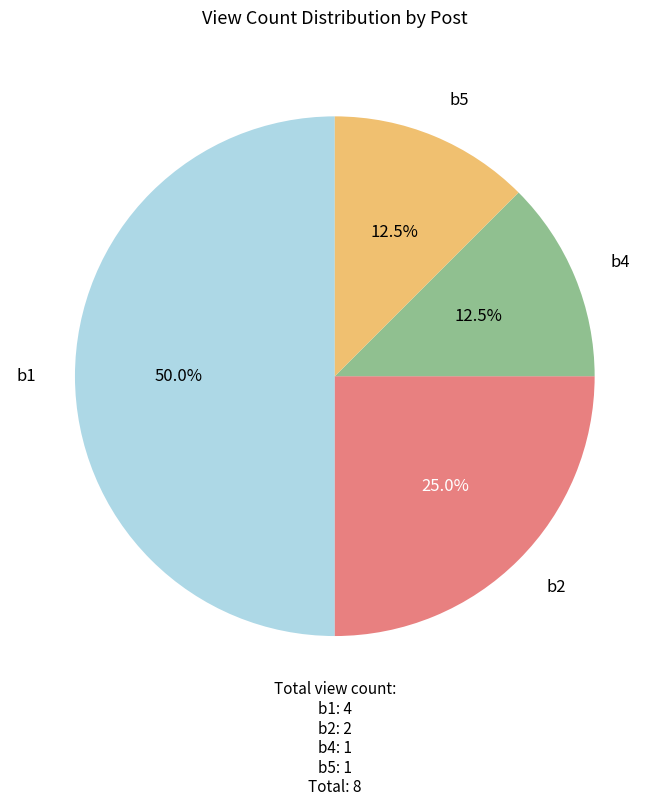

What is the ratio of the value at b1 to the value at b4?

4.0